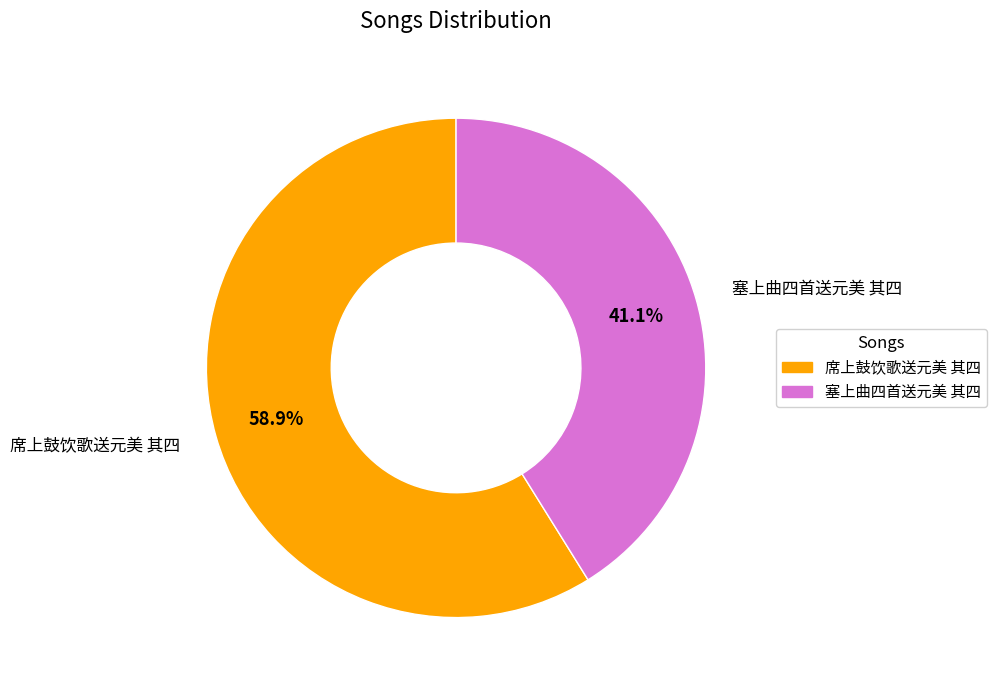

Is it true that 塞上曲四首送元美 其四 is 30% of the pie?

False